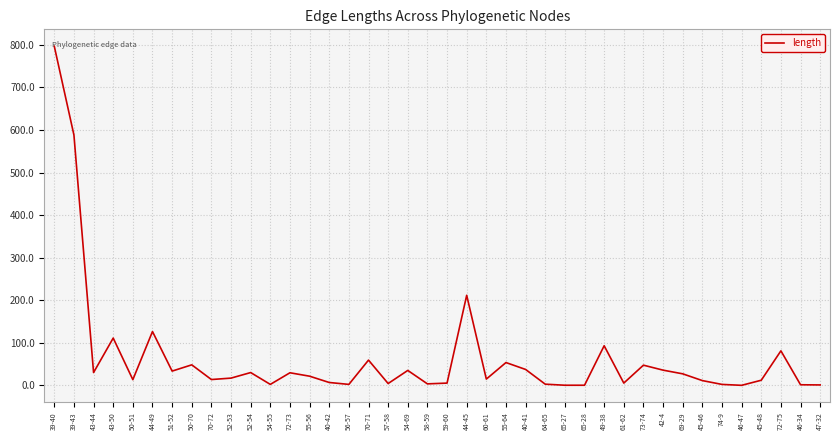

How many lines are shown in the chart?

1